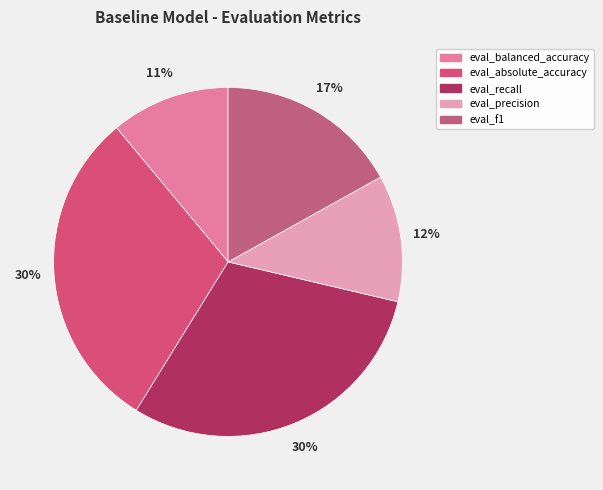

What is the smallest slice in the pie chart?

eval_balanced_accuracy